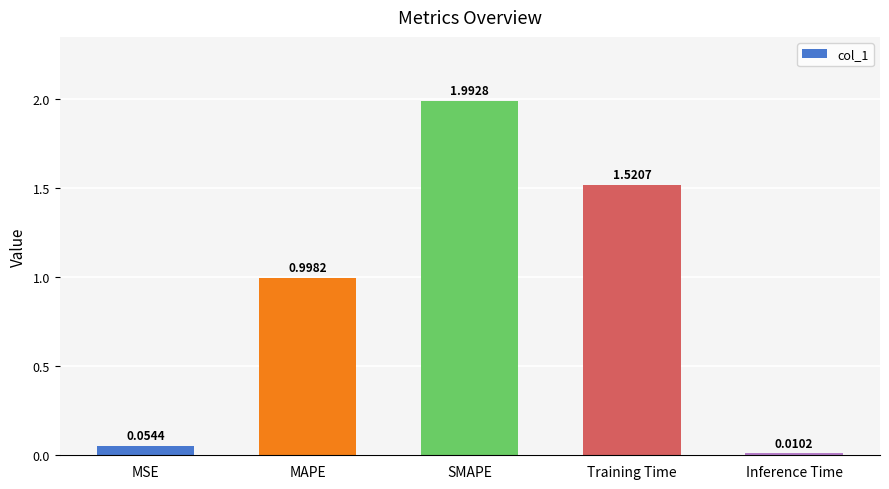

Which has a higher value, SMAPE or MAPE?

SMAPE